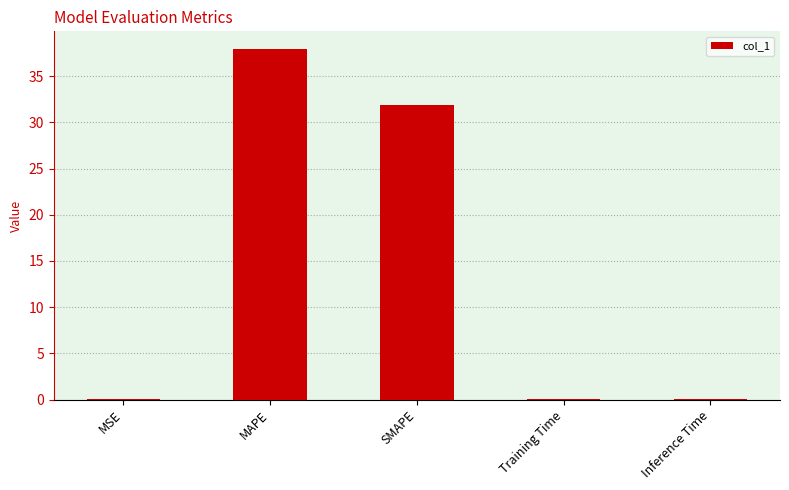

Which has a higher value, Inference Time or MAPE?

MAPE